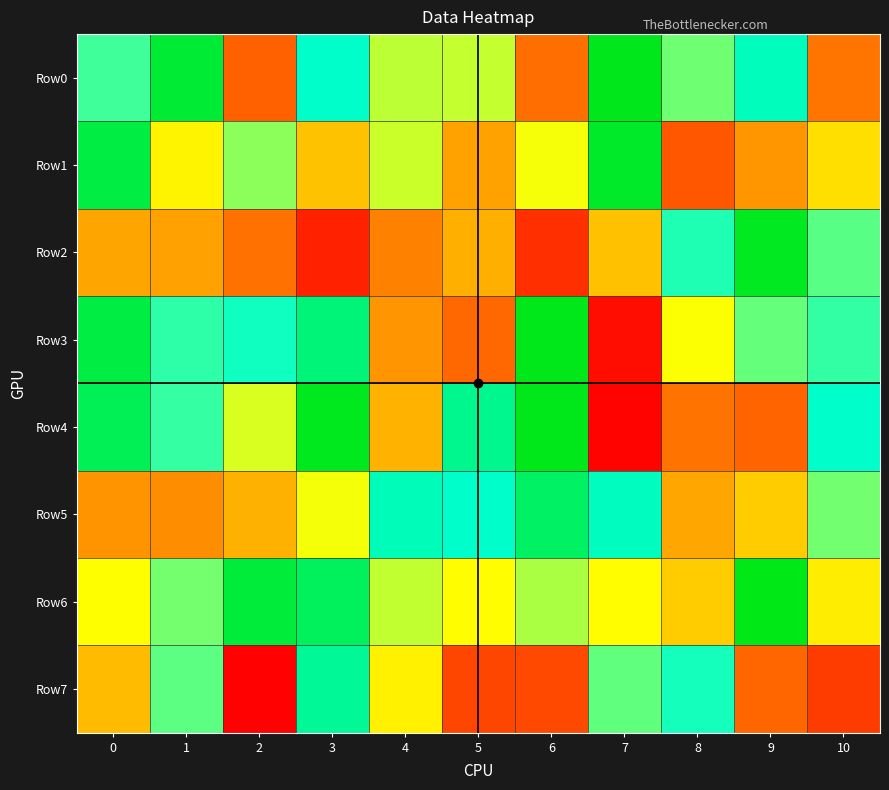

Count the number of categories in the chart.

11